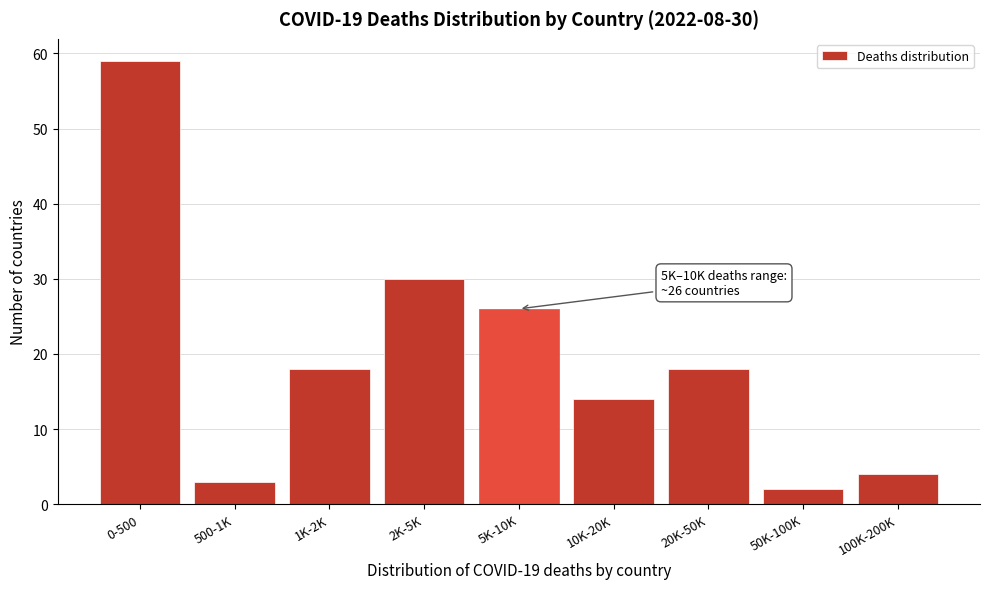

Reading right to left, transcribe all the data shown in this chart.

100K-200K=4	50K-100K=2	20K-50K=18	10K-20K=14	5K-10K=26	2K-5K=30	1K-2K=18	500-1K=3	0-500=59